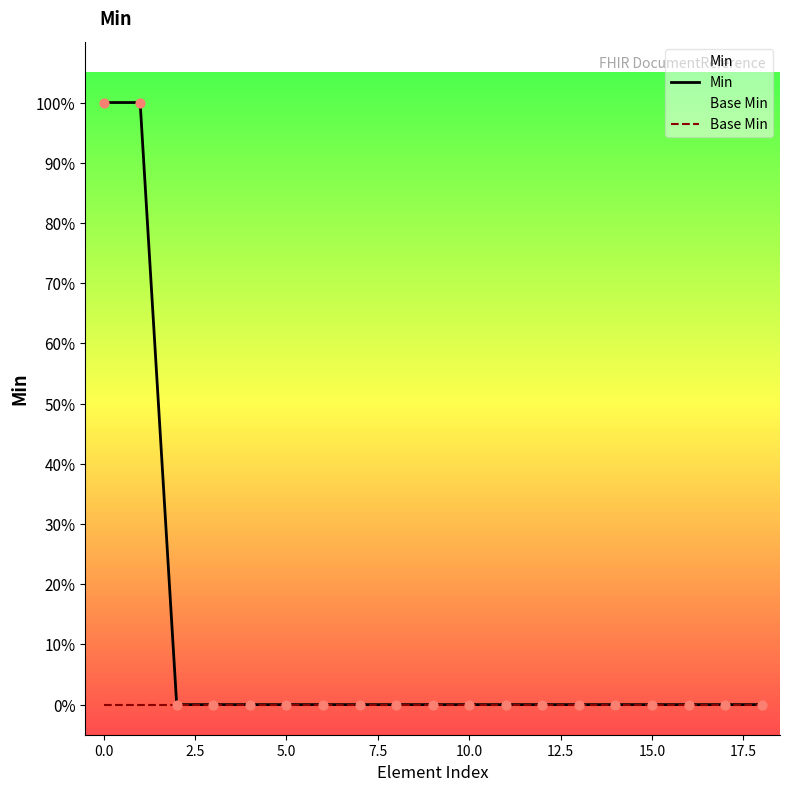

Which series has the largest total across all categories?

Min